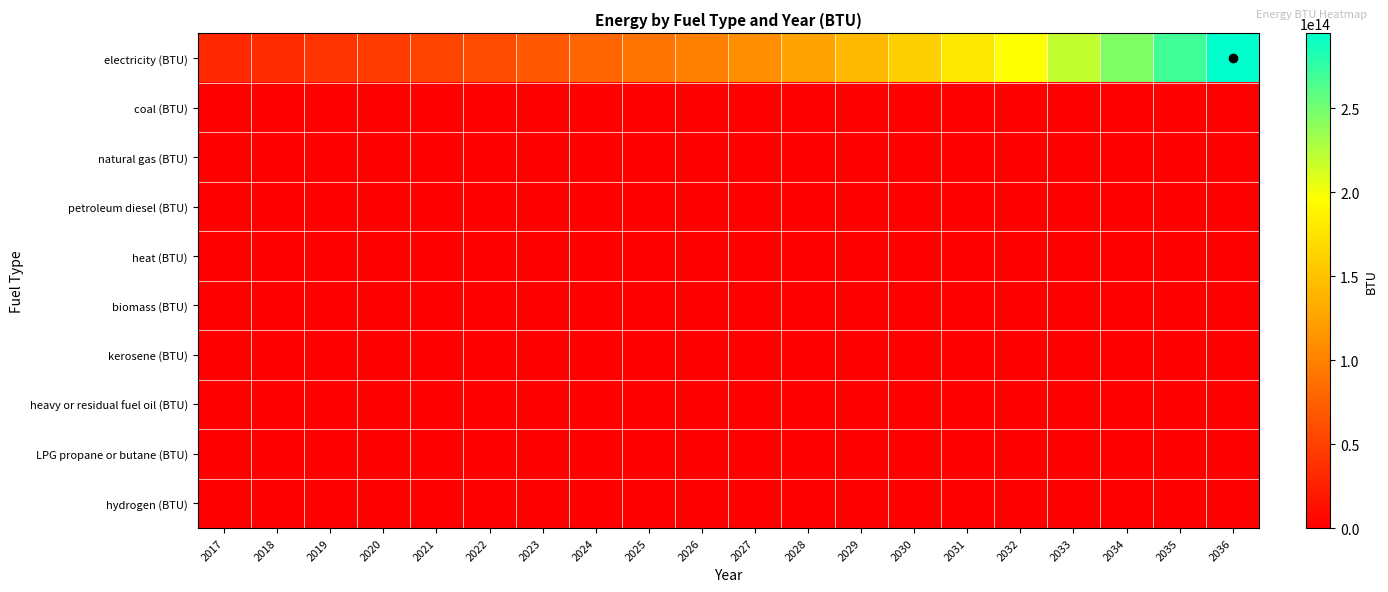

What is the difference between the highest and lowest values at 2019?

40692051097080.2